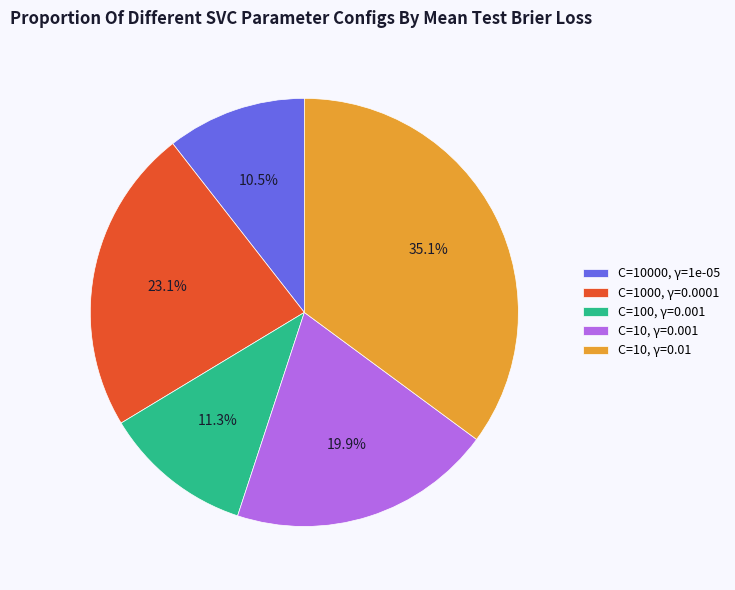

Count the number of slices in the pie.

5